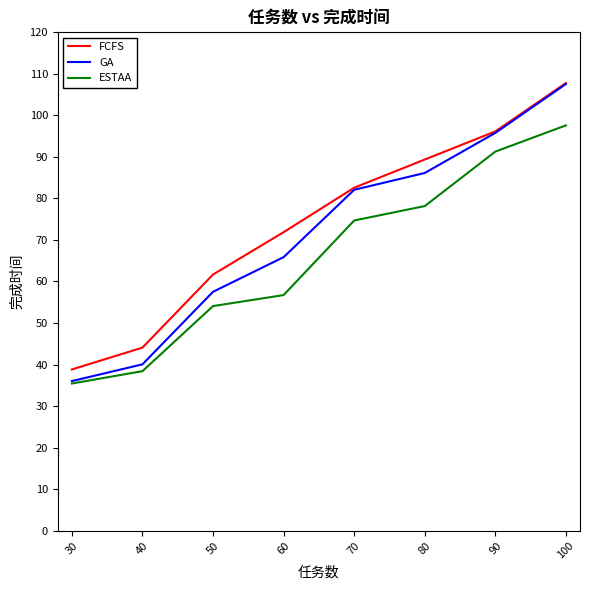

True or false: GA has more than 2 points higher than both neighbors.

False